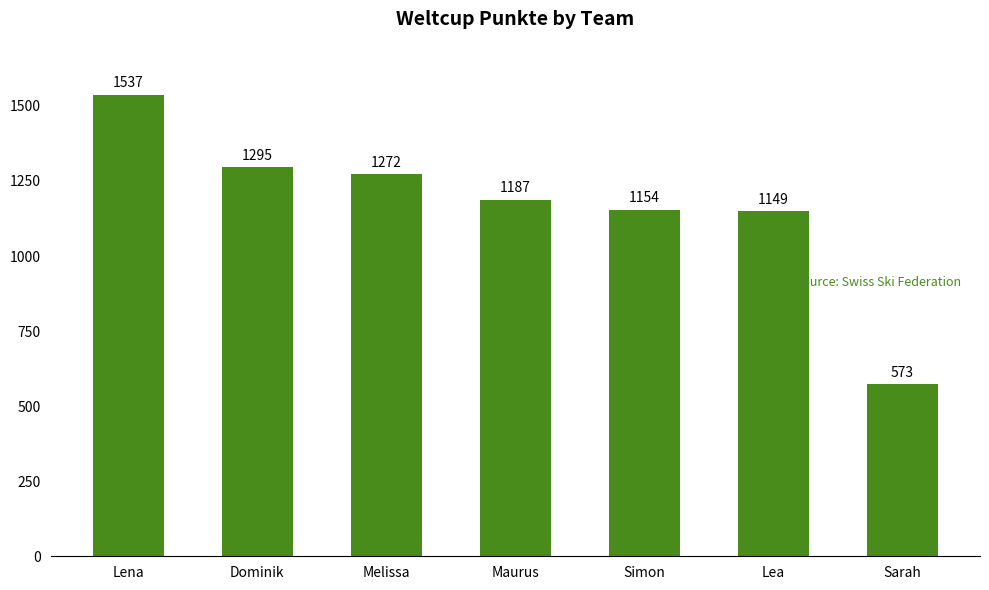

What is the maximum value shown in the chart?

1537